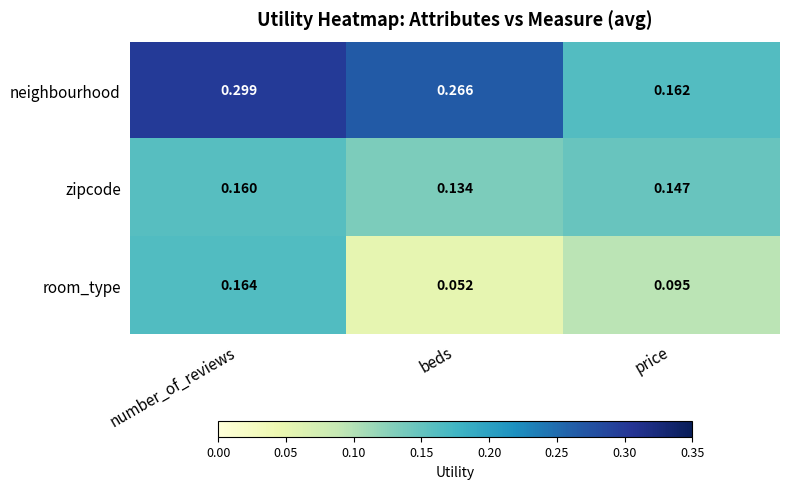

Which series has the widest spread of values?

neighbourhood